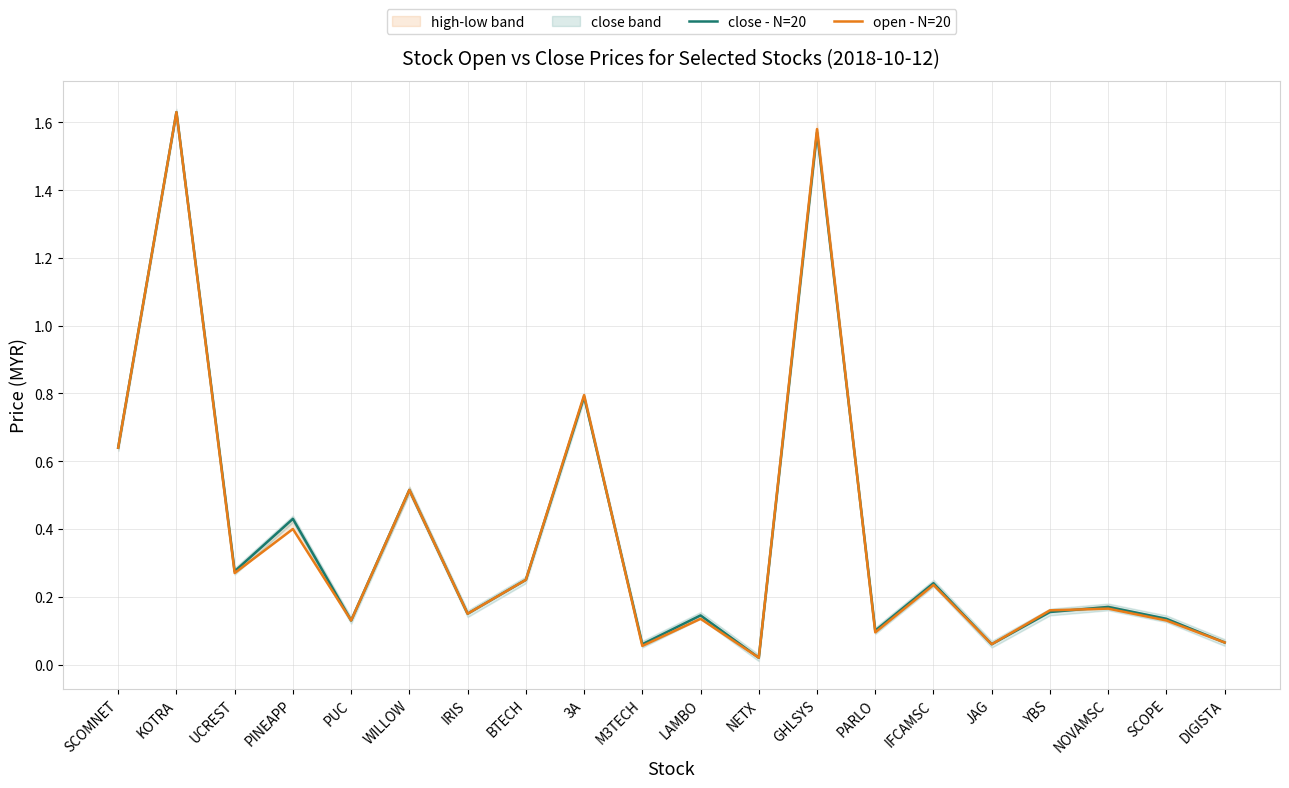

The value of close - N=20 at DIGISTA is 0.0. True or false?

False